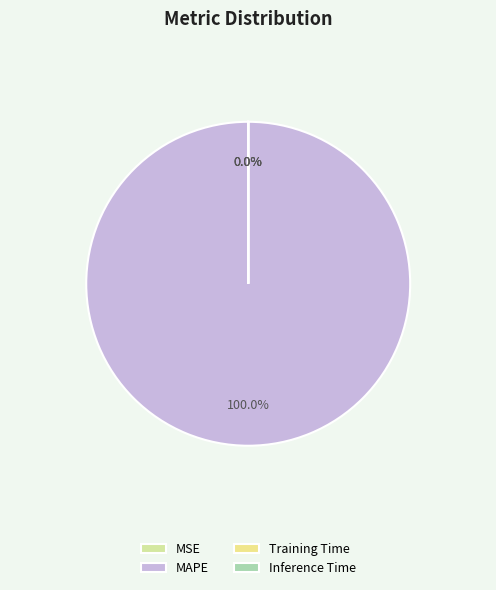

To the nearest percent, what is the difference between the largest and smallest slice percentages?

100%